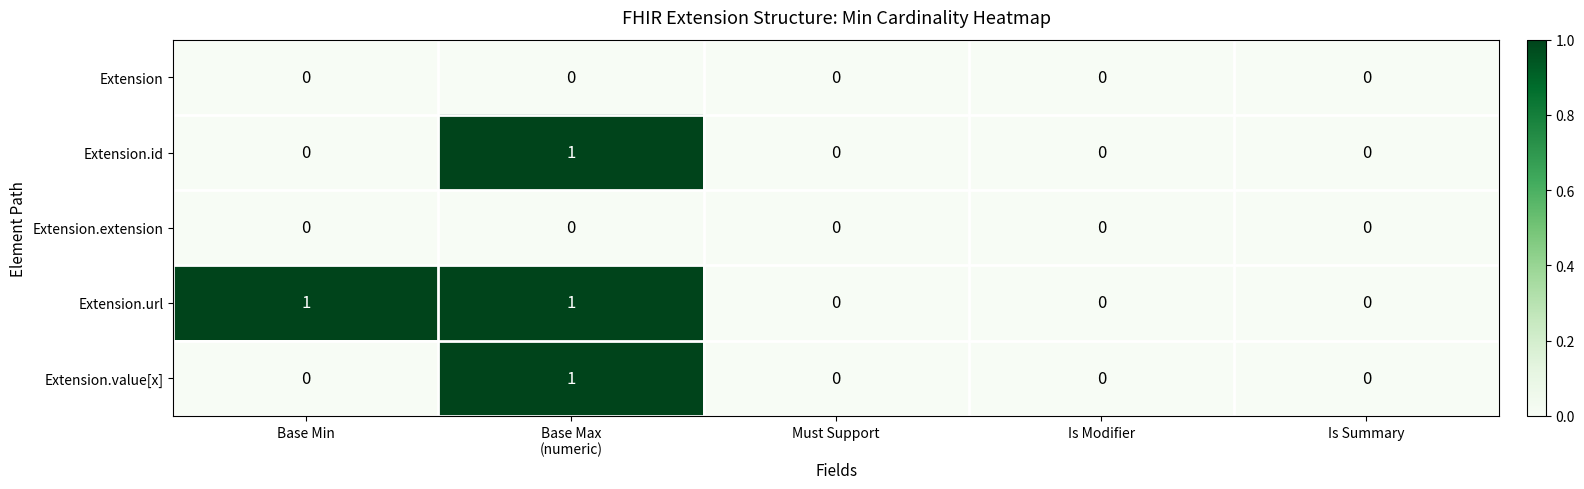

Reading right to left, transcribe all the data shown in this chart.

Extension: 0	0	0	0	0
Extension.id: 0	0	0	1	0
Extension.extension: 0	0	0	0	0
Extension.url: 0	0	0	1	1
Extension.value[x]: 0	0	0	1	0